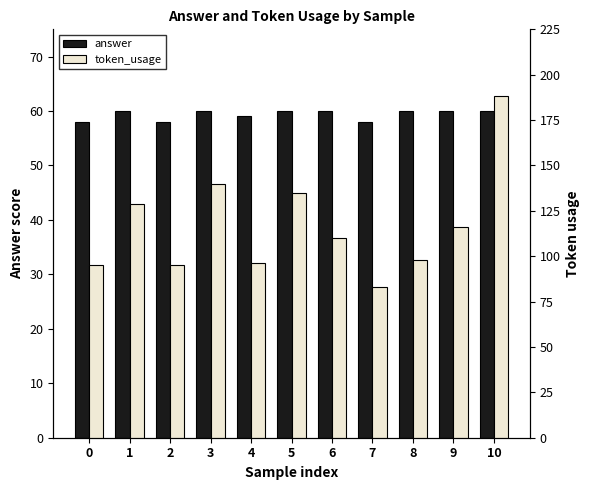

What is the value of the token_usage bar at the 7th from the left?

110